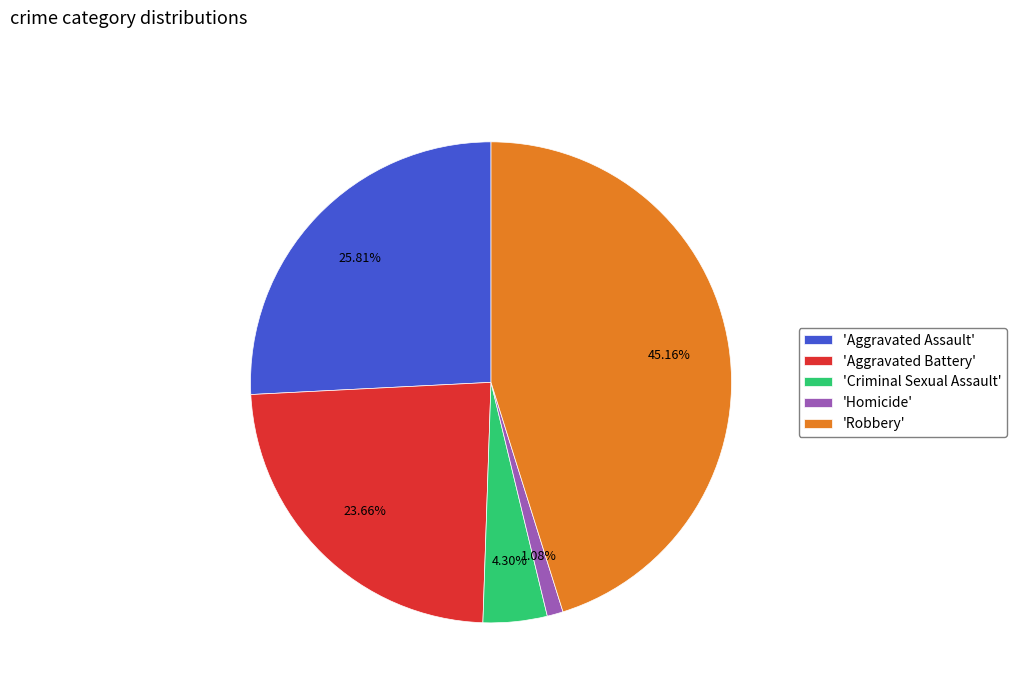

To the nearest percent, what is the difference between the largest and smallest slice percentages?

44%